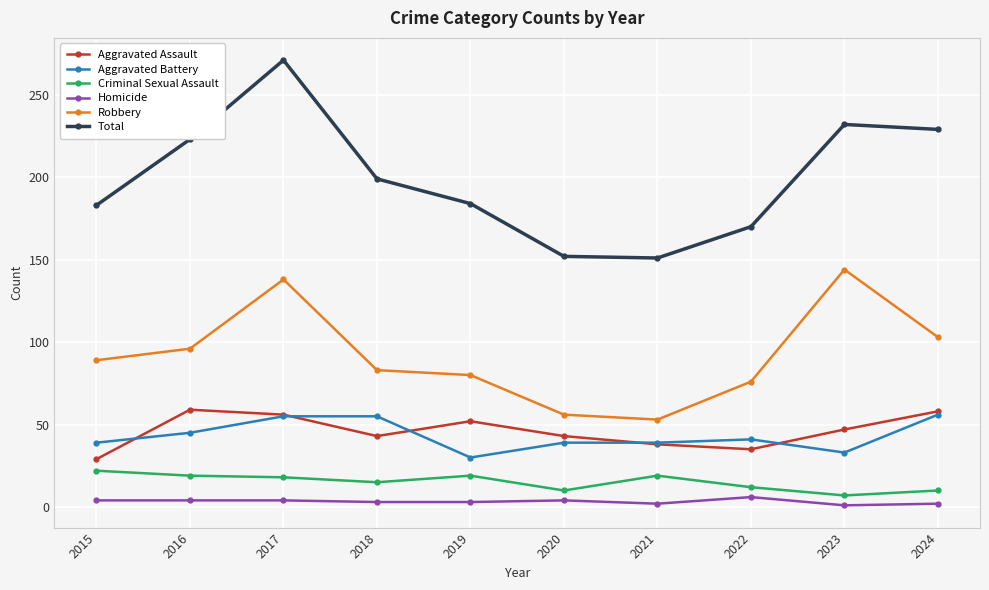

True or false: Robbery and Aggravated Assault cross at least once.

False